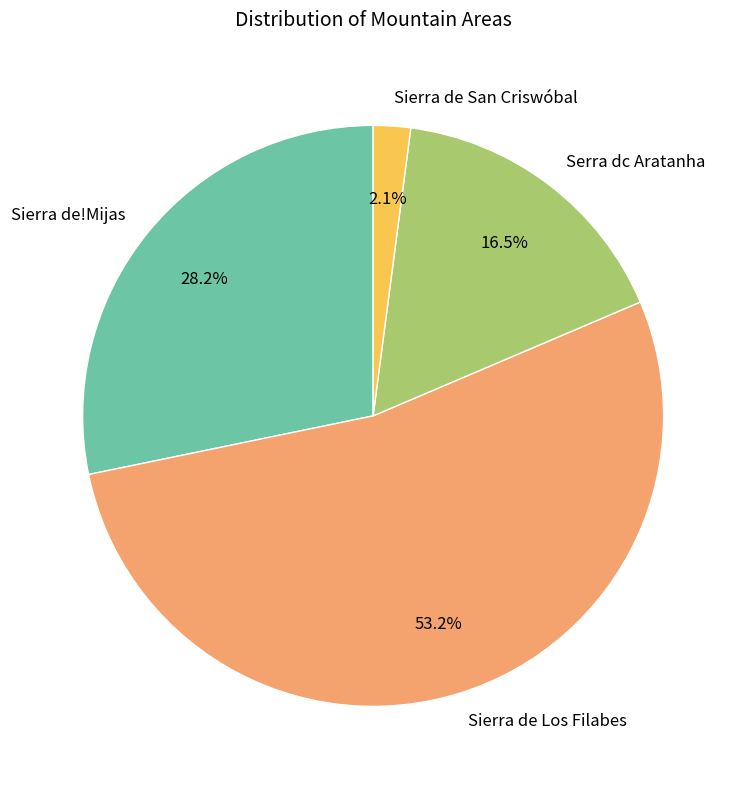

Is the sum of Sierra de!Mijas and Serra dc Aratanha greater than half?

No